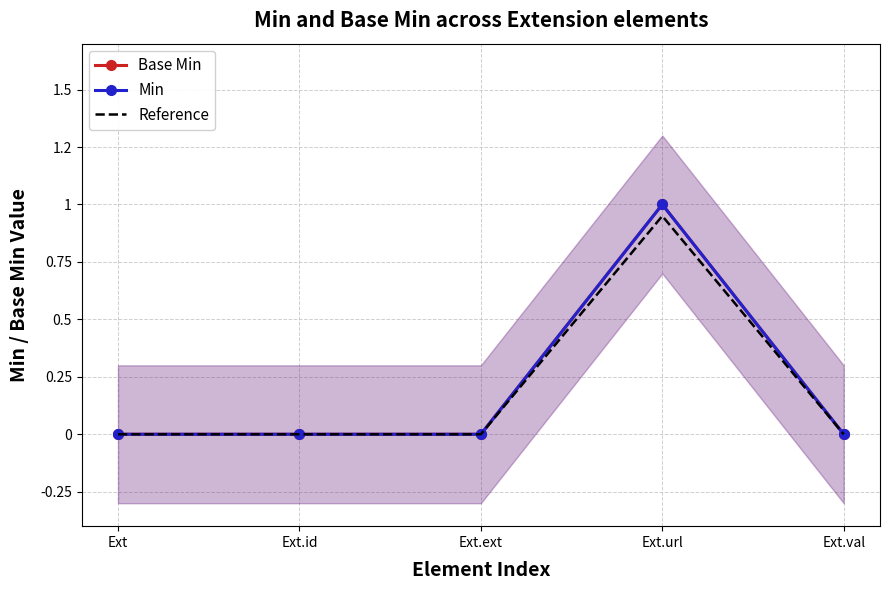

How many categories are shown in the chart?

5